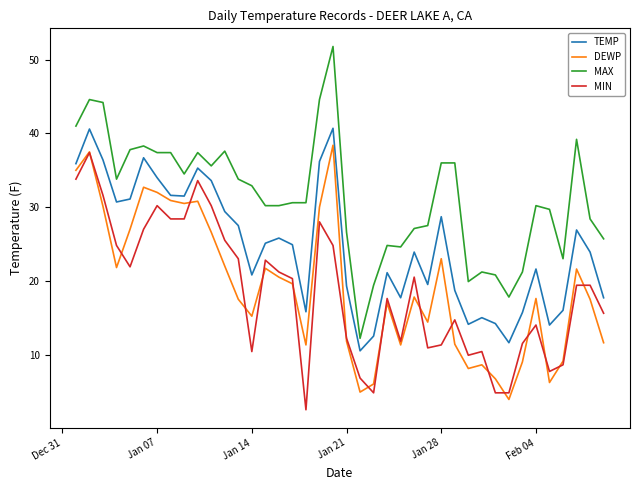

True or false: MIN and MAX intersect in this chart.

False